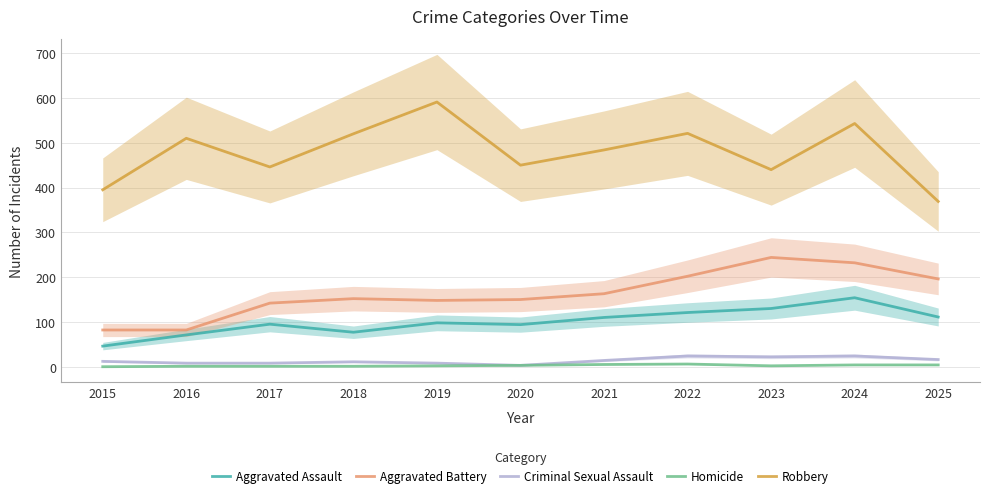

Which series has the largest range (max minus min)?

Robbery